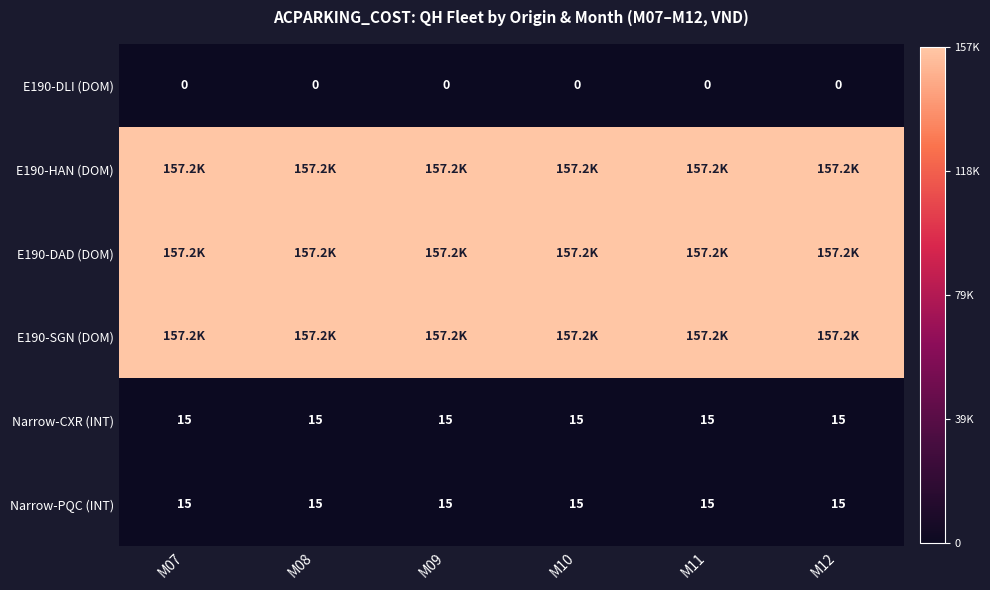

What is the lowest value of the Narrow-PQC (INT) series?

15